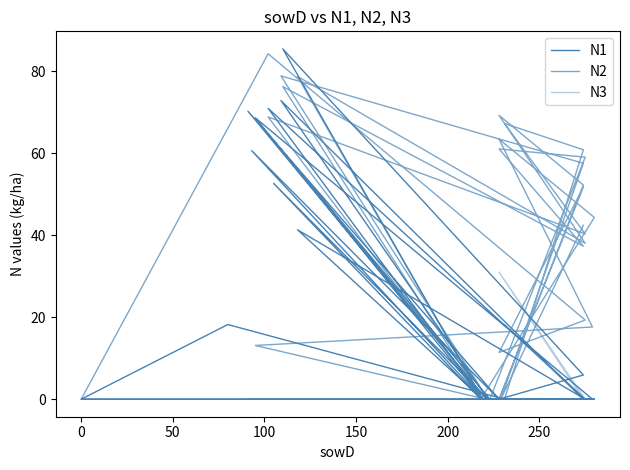

The N2 series shows 53.9 at 28. True or false?

False